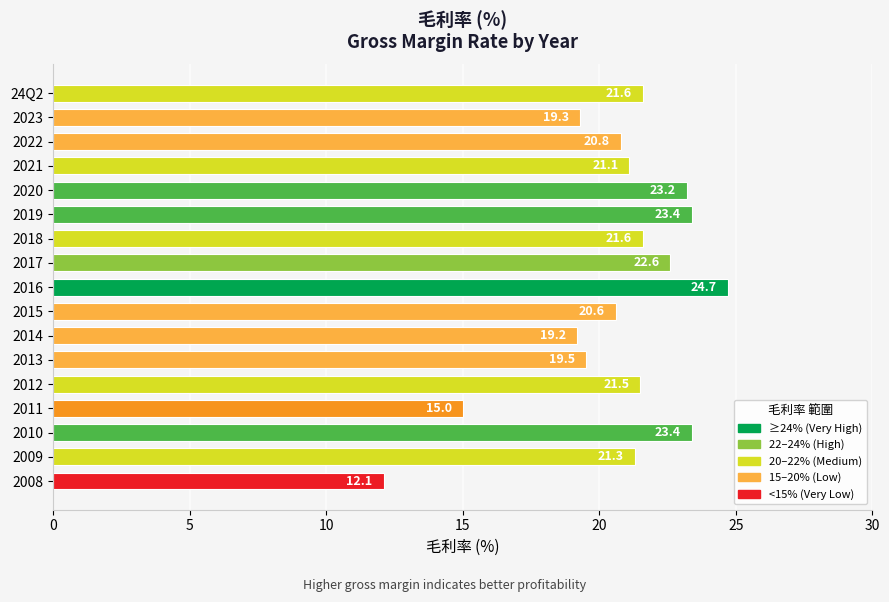

Count the number of categories in the chart.

17